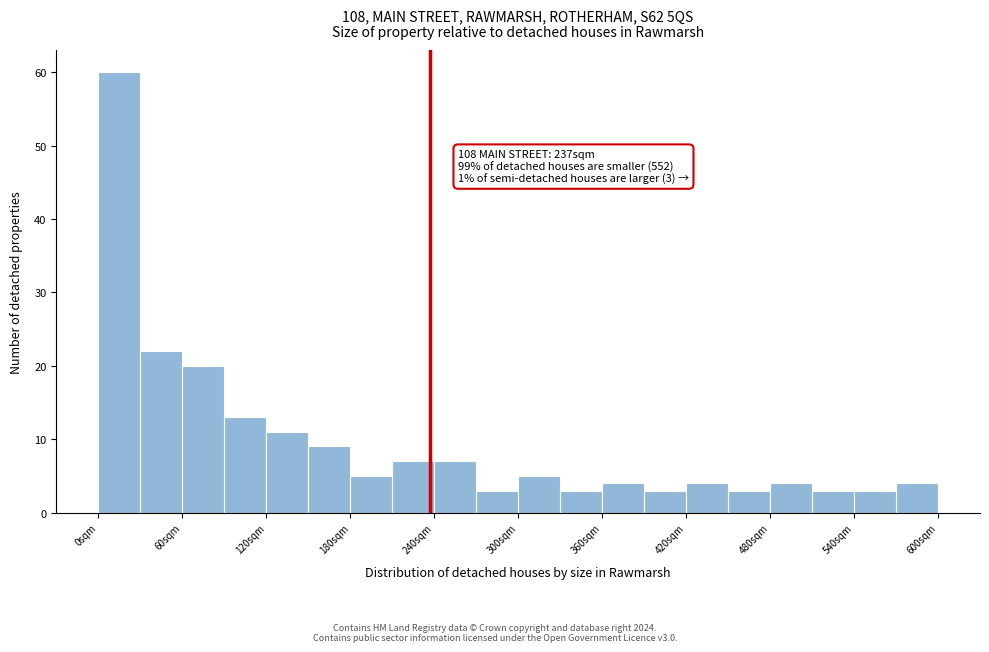

Around what value on the x-axis is the tallest bar? Give the approximate position of its centre, as read against the axis.

20